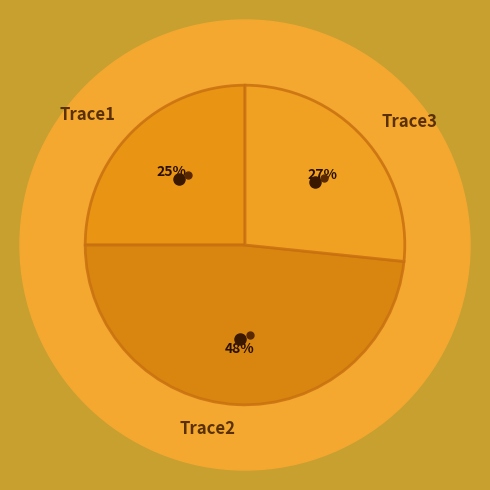

The Trace1 slice represents 14% of the pie. True or false?

False